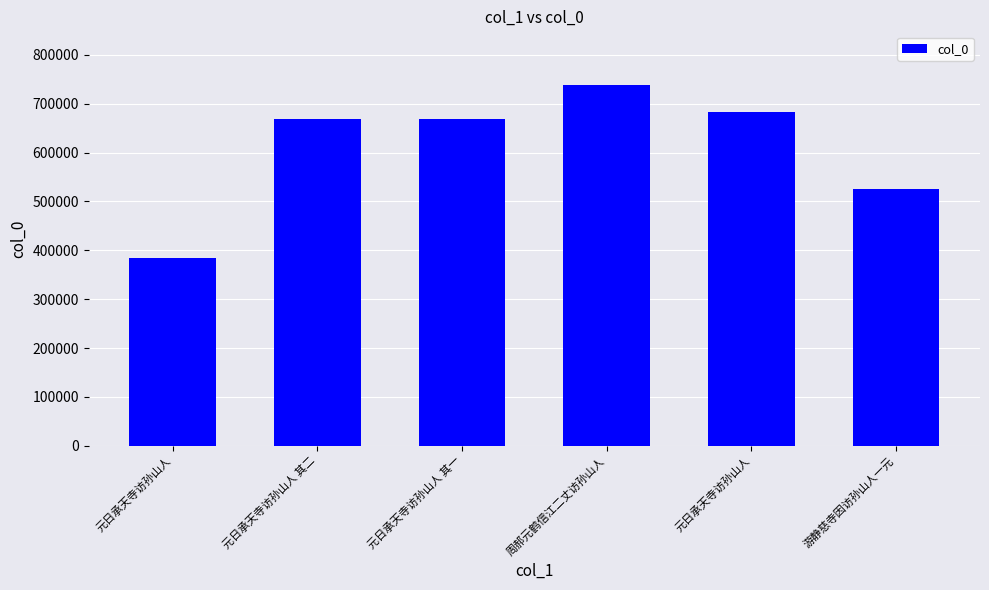

What is the maximum value shown in the chart?

737435